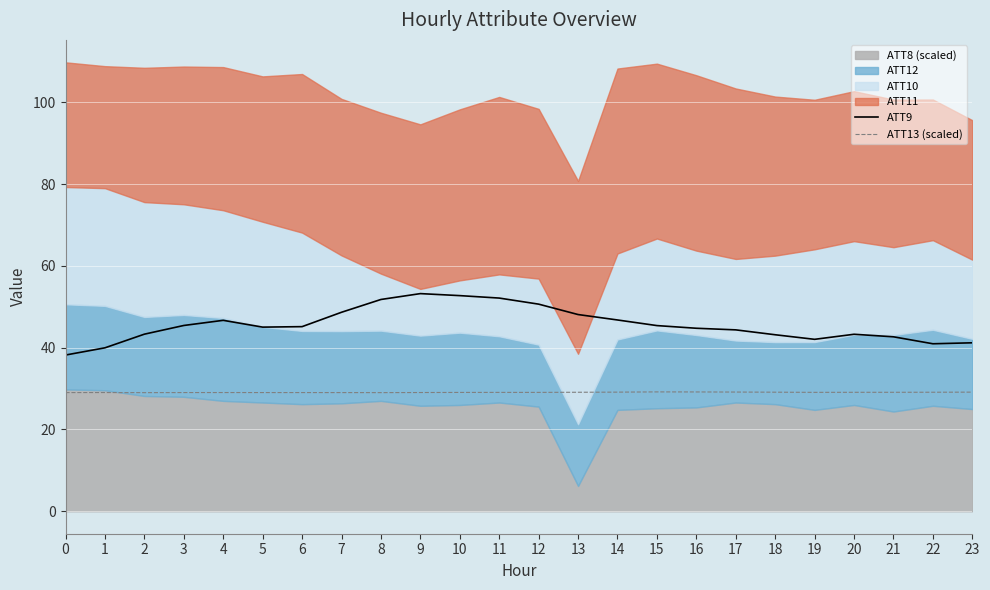

The ATT9 series shows 76.1 at 12. True or false?

False